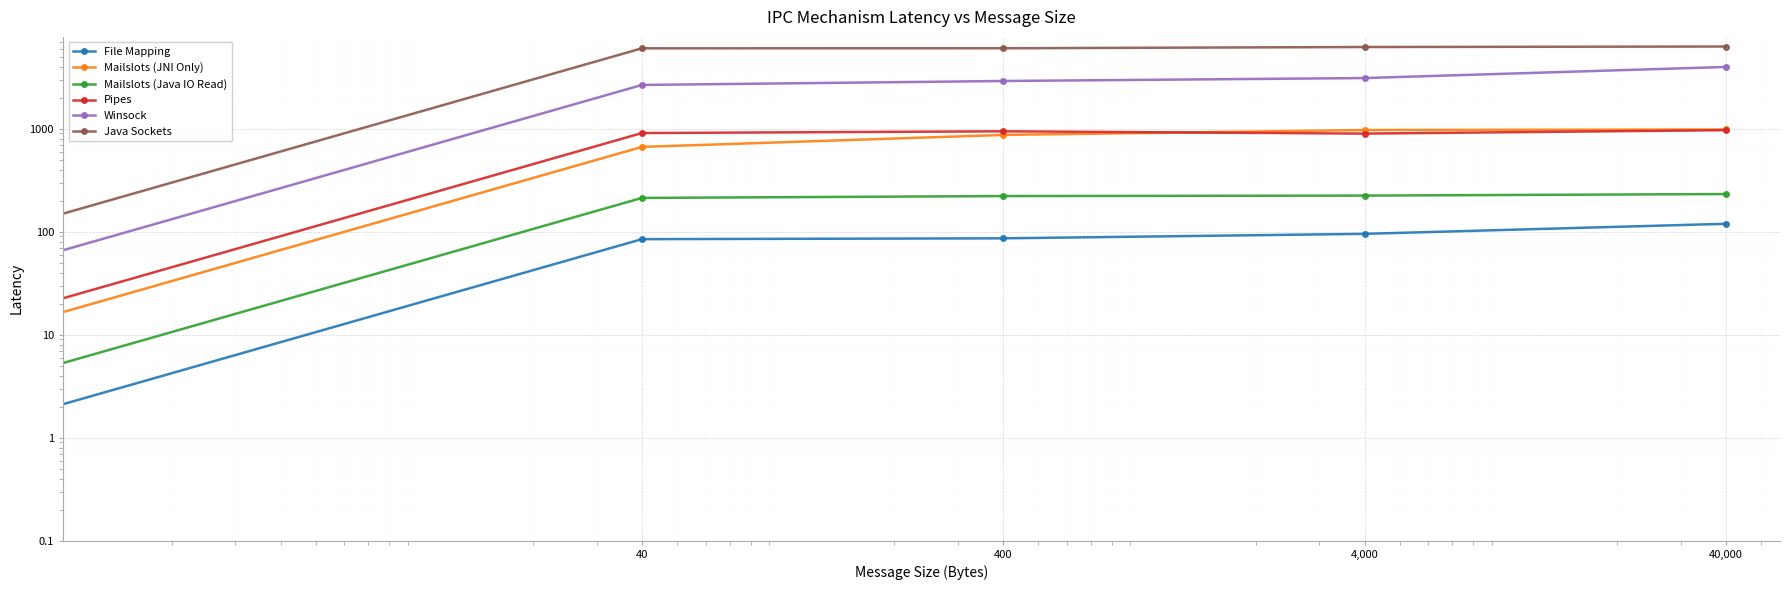

True or false: Mailslots (Java IO Read) and Winsock intersect in this chart.

False